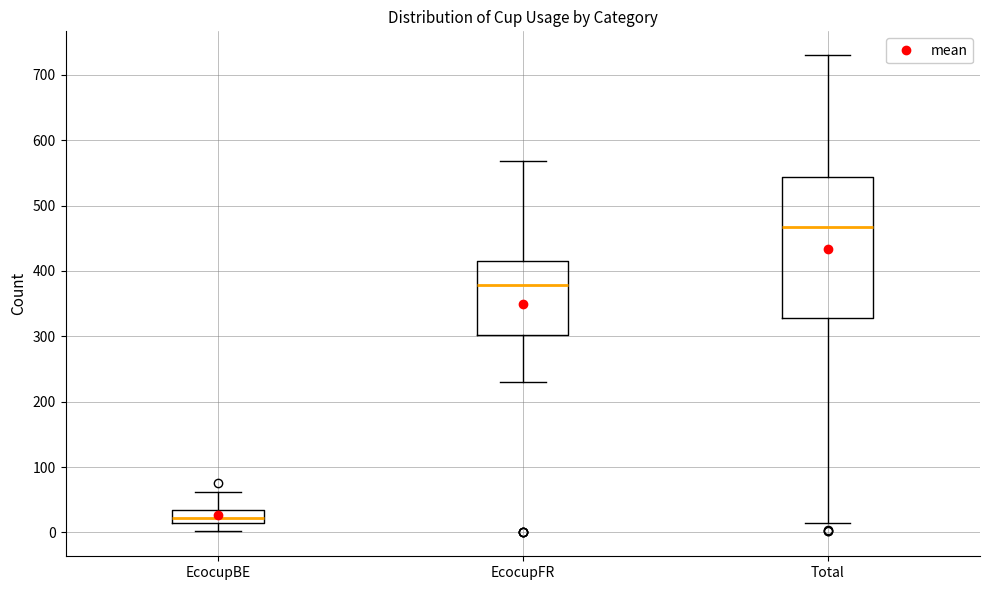

Which box's median line is the lowest?

EcocupBE